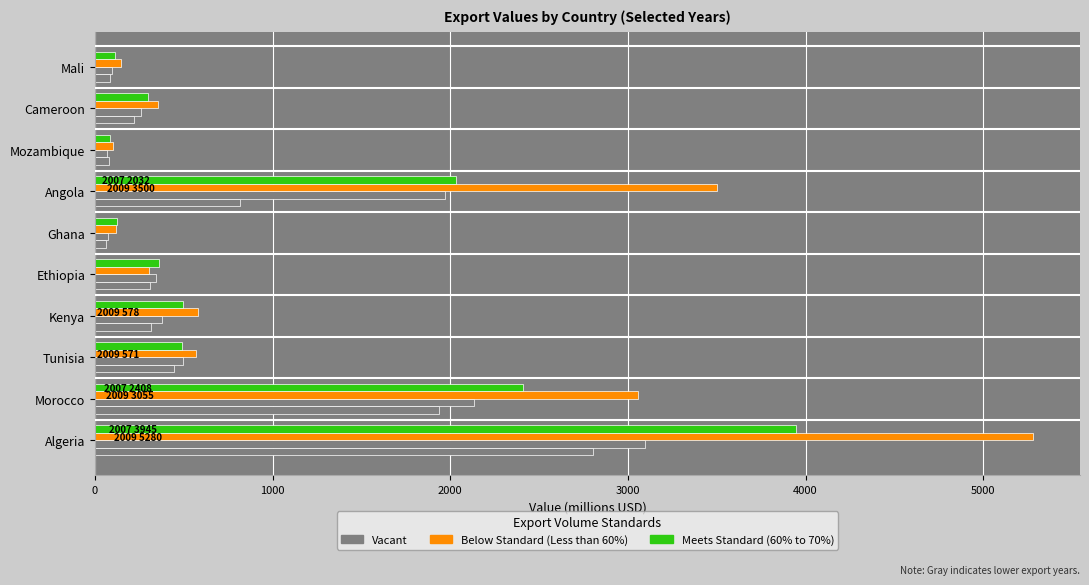

How many series are shown in this chart?

4